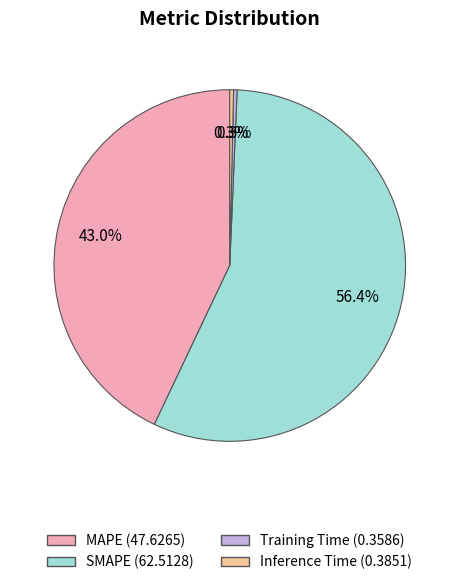

Is there any slice that represents more than half of the pie?

Yes